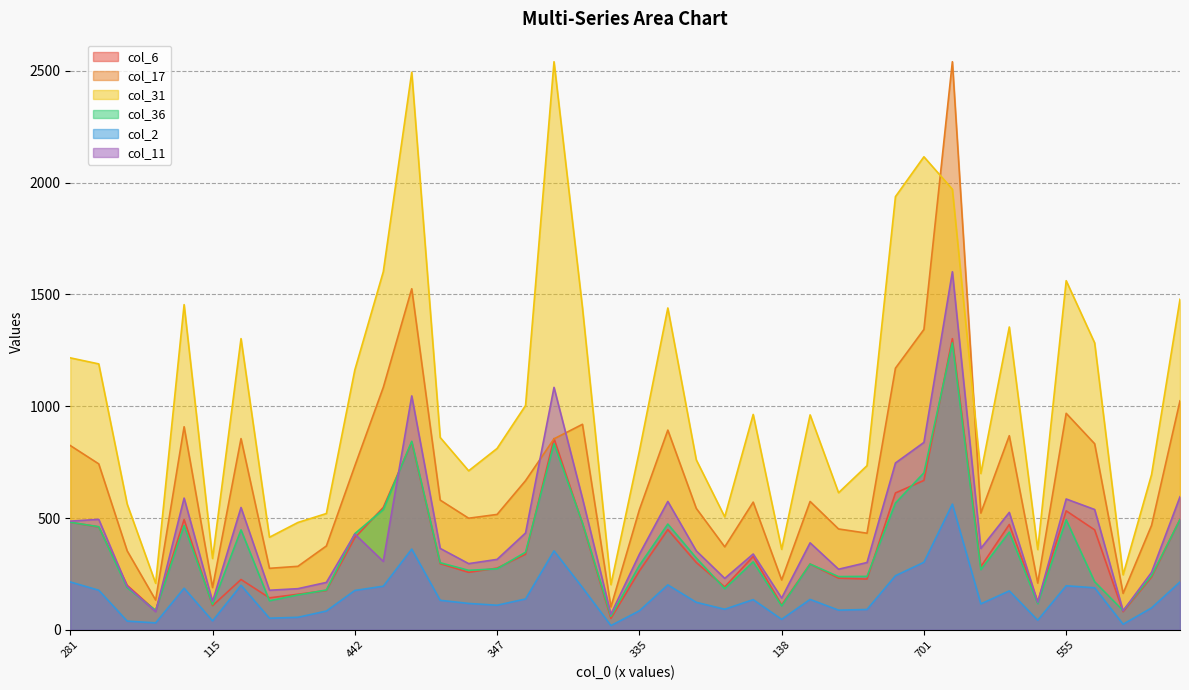

How many lines are shown in the chart?

6